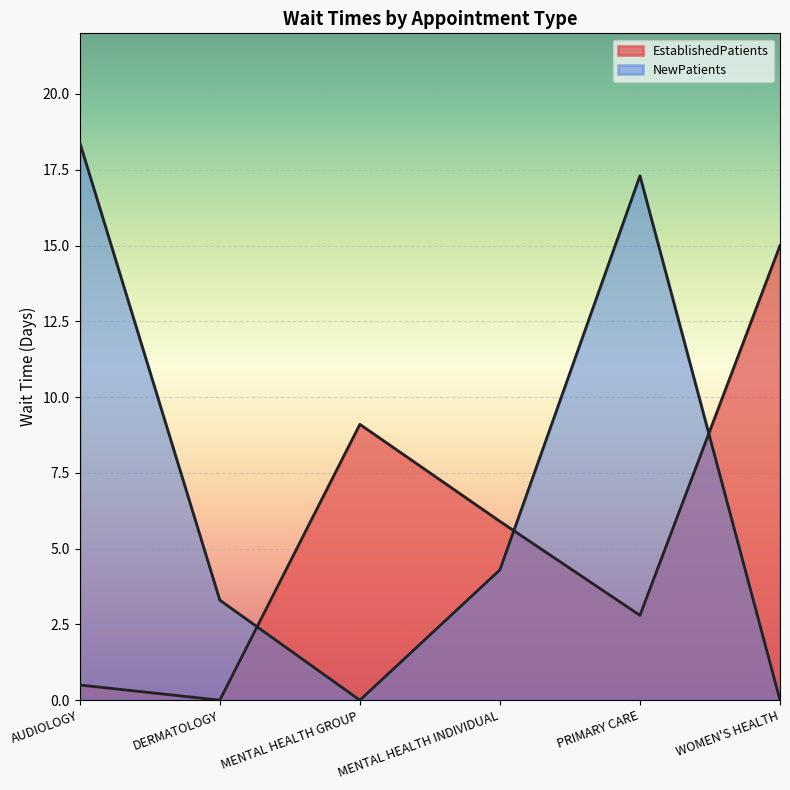

Which has a higher value, WOMEN'S HEALTH or DERMATOLOGY?

WOMEN'S HEALTH